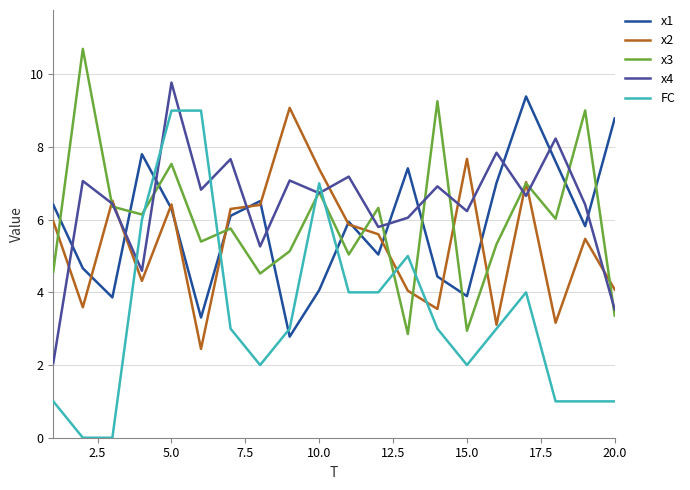

In x4, how many points are lower than both neighbors (excluding endpoints)?

7